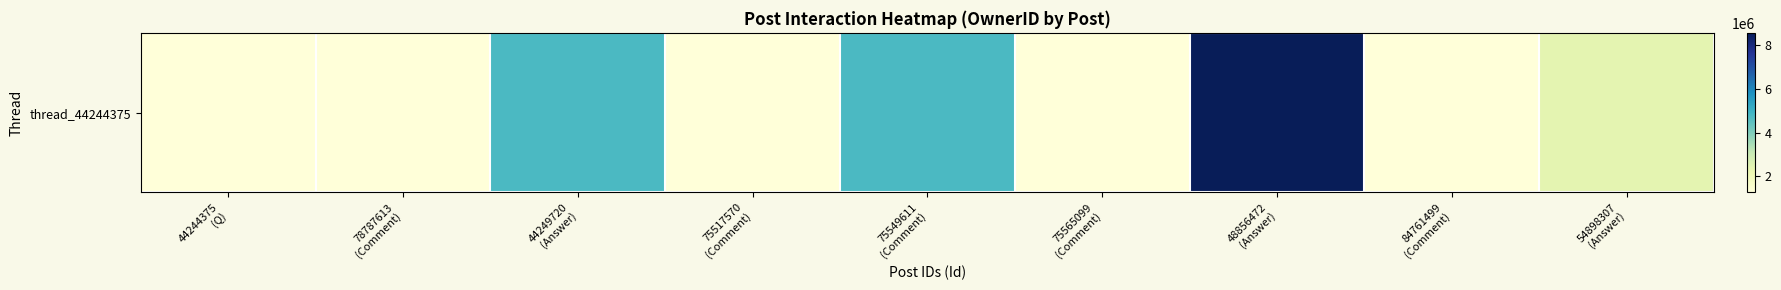

True or false: the data shows 8572965 at 48856472
(Answer).

True